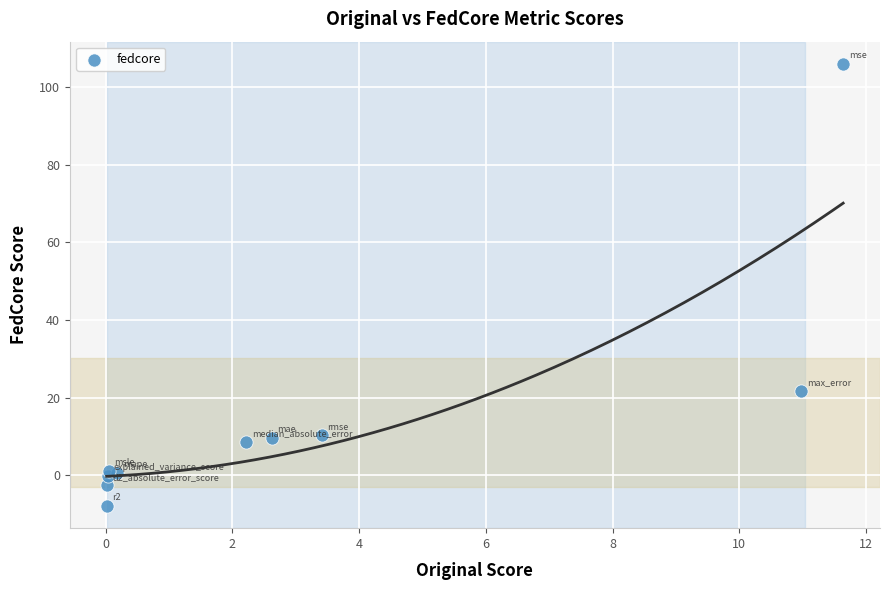

What Y value in the scatter plot is closest to 49?

21.7